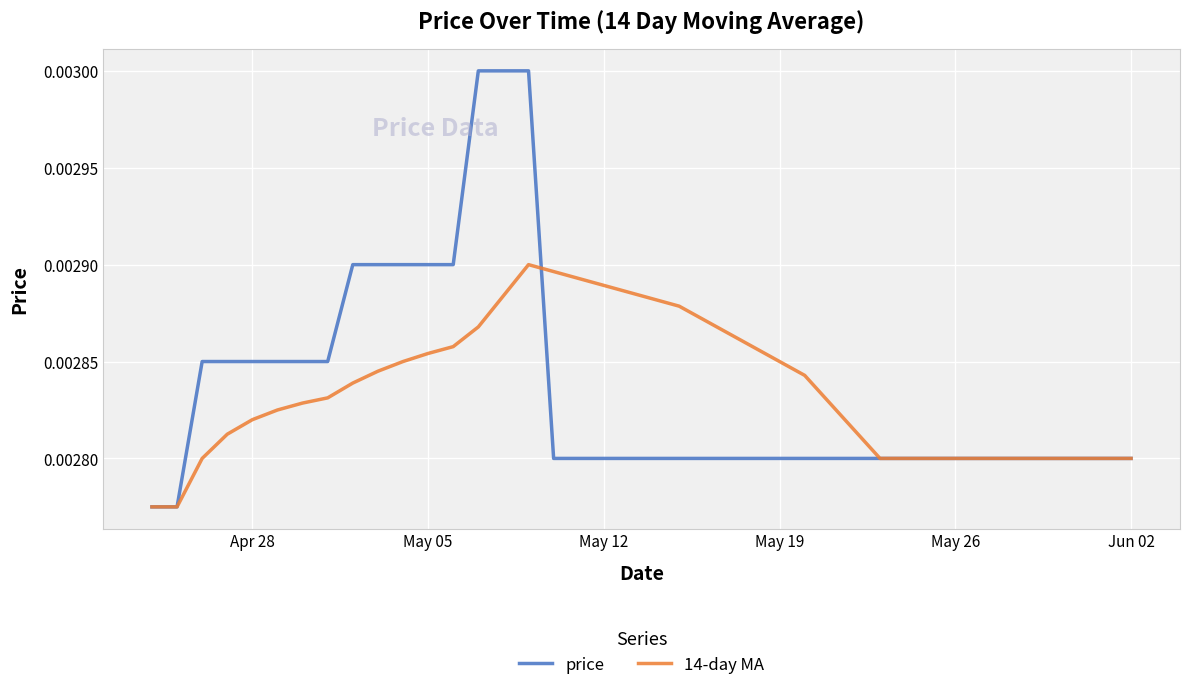

Count the number of data series in this chart.

2